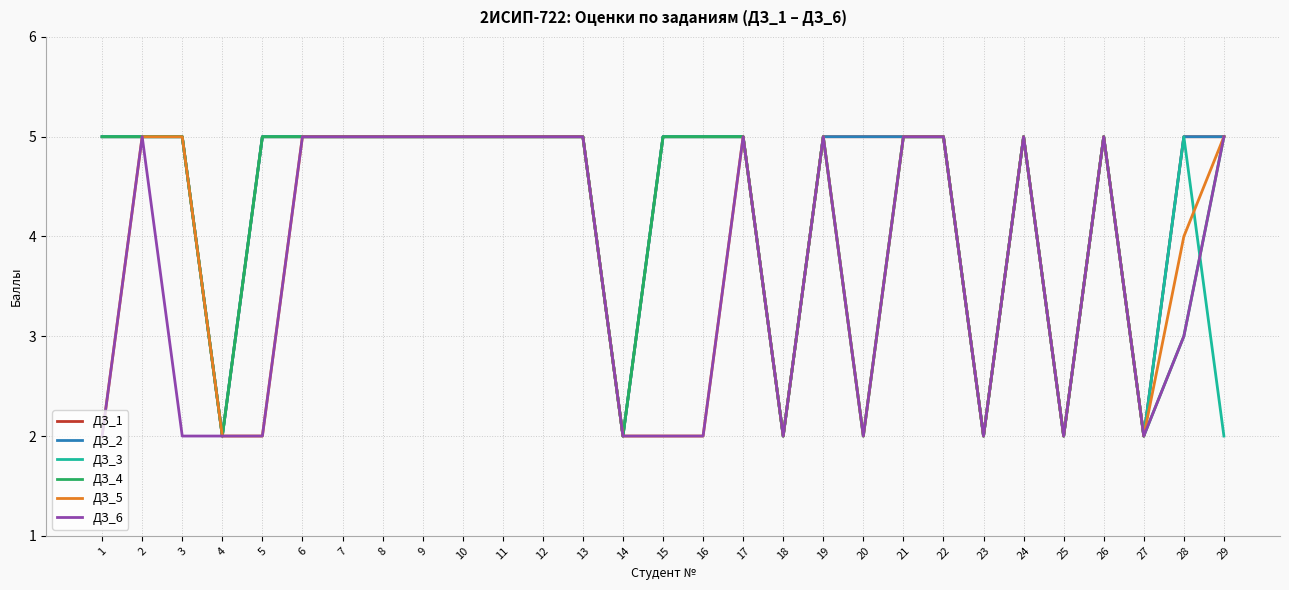

Reading left to right, extract all data points from this chart.

ДЗ_1: 5	5	5	2	5	5	5	5	5	5	5	5	5	2	5	5	5	2	5	5	5	5	2	5	2	5	2	5	5
ДЗ_2: 5	5	5	2	5	5	5	5	5	5	5	5	5	2	5	5	5	2	5	5	5	5	2	5	2	5	2	5	5
ДЗ_3: 5	5	5	2	5	5	5	5	5	5	5	5	5	2	5	5	5	2	5	2	5	5	2	5	2	5	2	5	2
ДЗ_4: 5	5	5	2	5	5	5	5	5	5	5	5	5	2	5	5	5	2	5	2	5	5	2	5	2	5	2	3	5
ДЗ_5: 2	5	5	2	2	5	5	5	5	5	5	5	5	2	2	2	5	2	5	2	5	5	2	5	2	5	2	4	5
ДЗ_6: 2	5	2	2	2	5	5	5	5	5	5	5	5	2	2	2	5	2	5	2	5	5	2	5	2	5	2	3	5